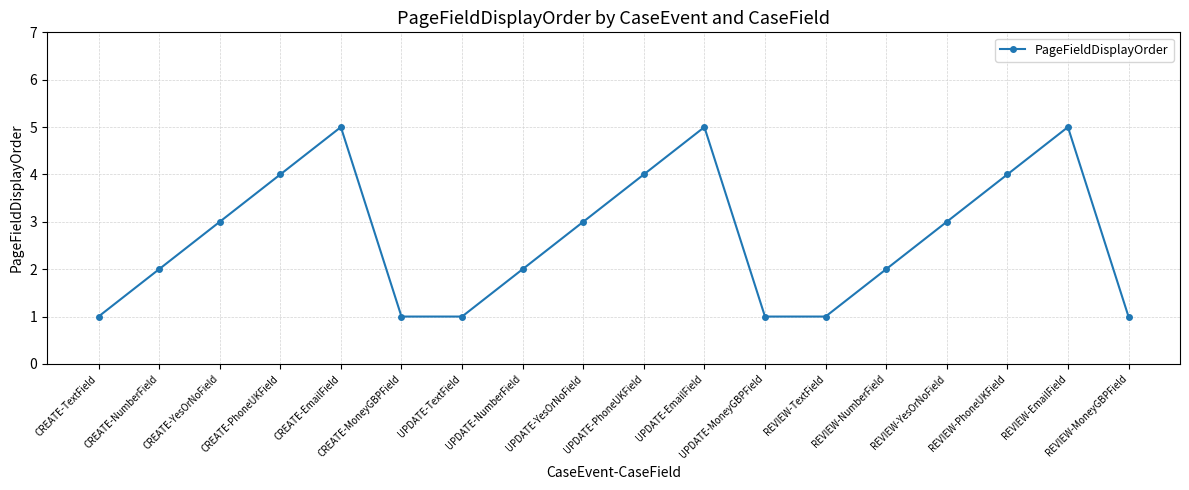

What is the difference between the maximum and minimum values?

4